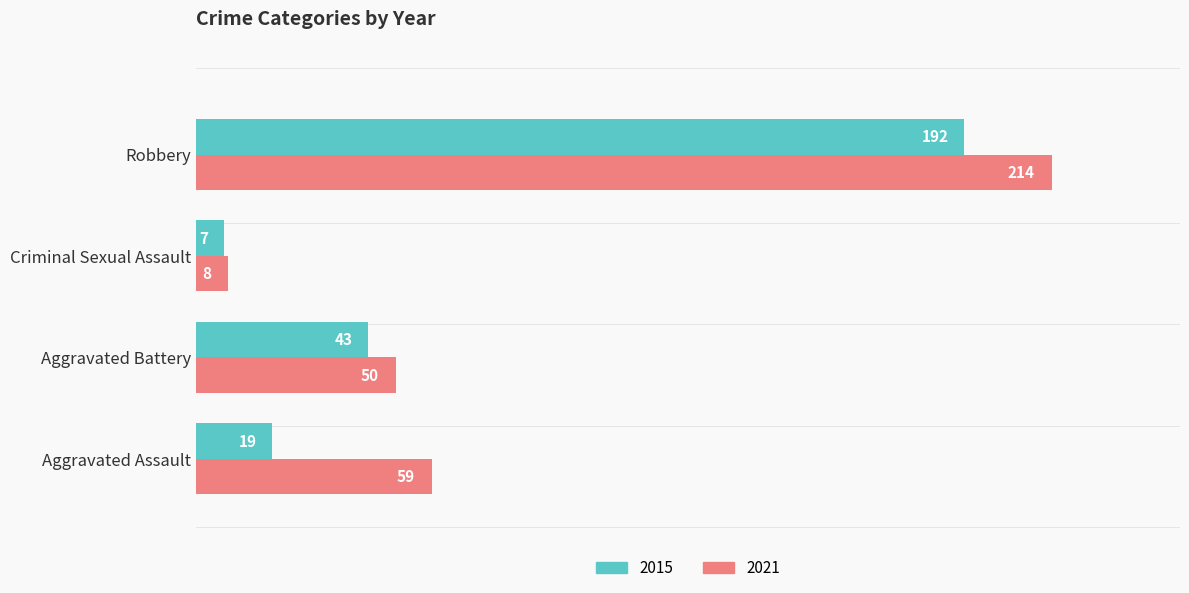

What are all the series names shown in the legend?

2015, 2021